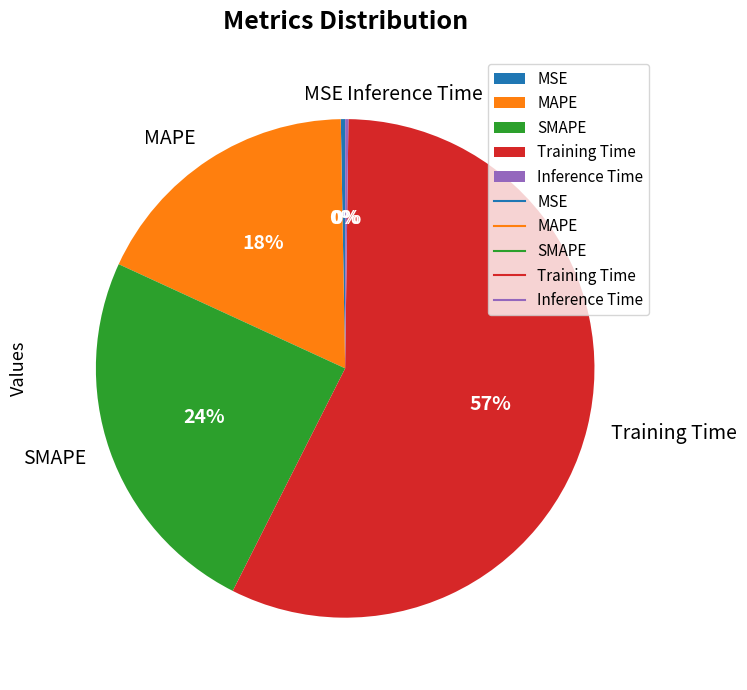

Does MAPE represent more than half of the total?

No